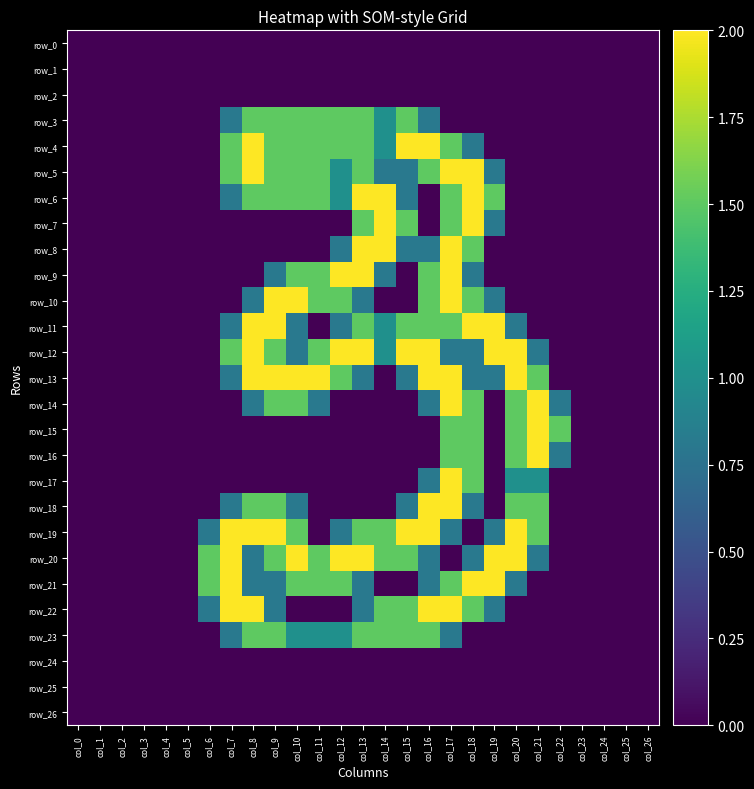

What is the sum of the row_11 values at col_20 and col_16?

2.3